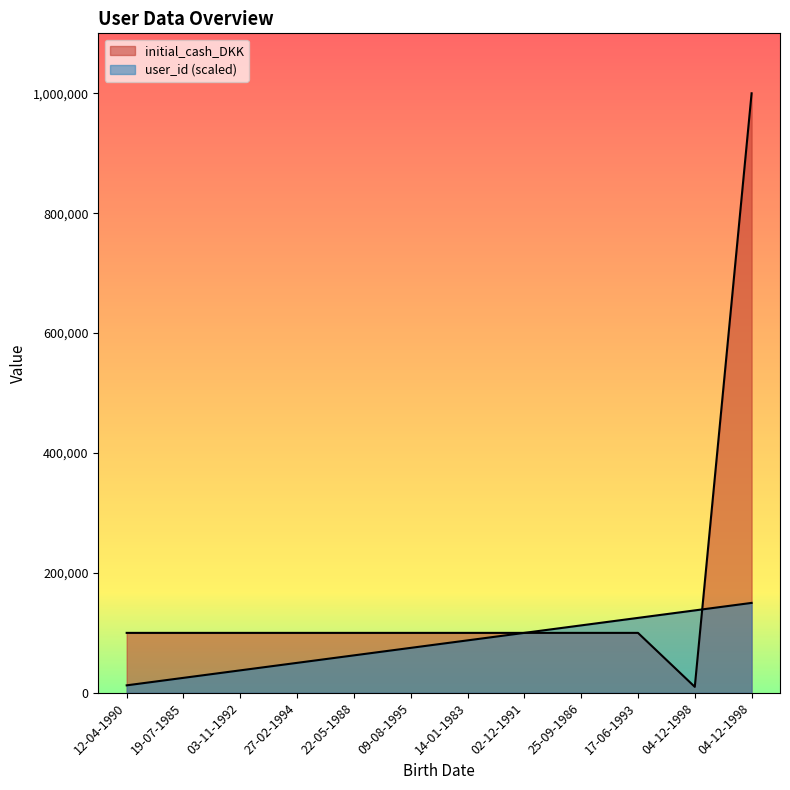

Rank the series at 04-12-1998 from highest to lowest value.

user_id, initial_cash_DKK